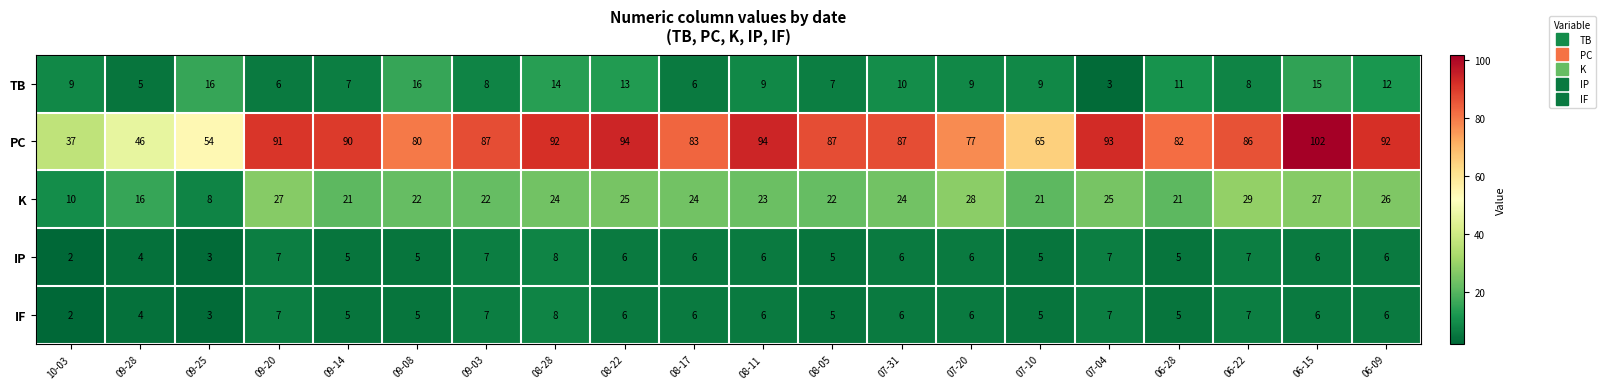

What is the difference between the second highest and second lowest values in the TB series?

11